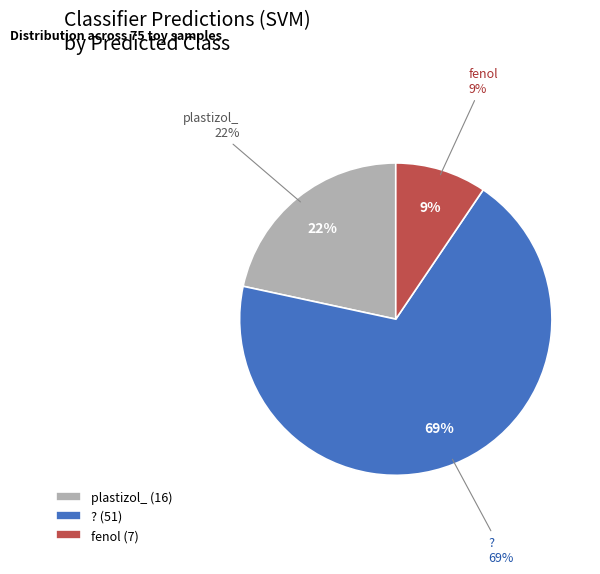

To the nearest percent, what is the combined percentage of ? and plastizol_?

91%